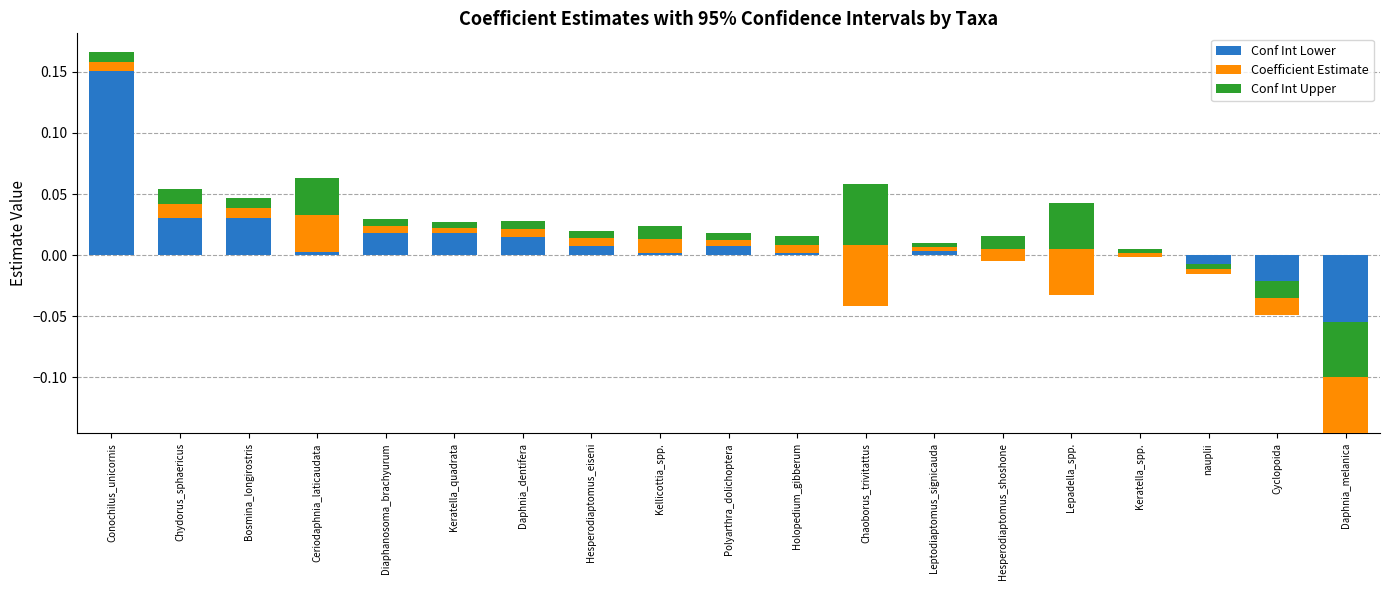

Between Conochilus_unicornis and Daphnia_dentifera, which is larger?

Conochilus_unicornis